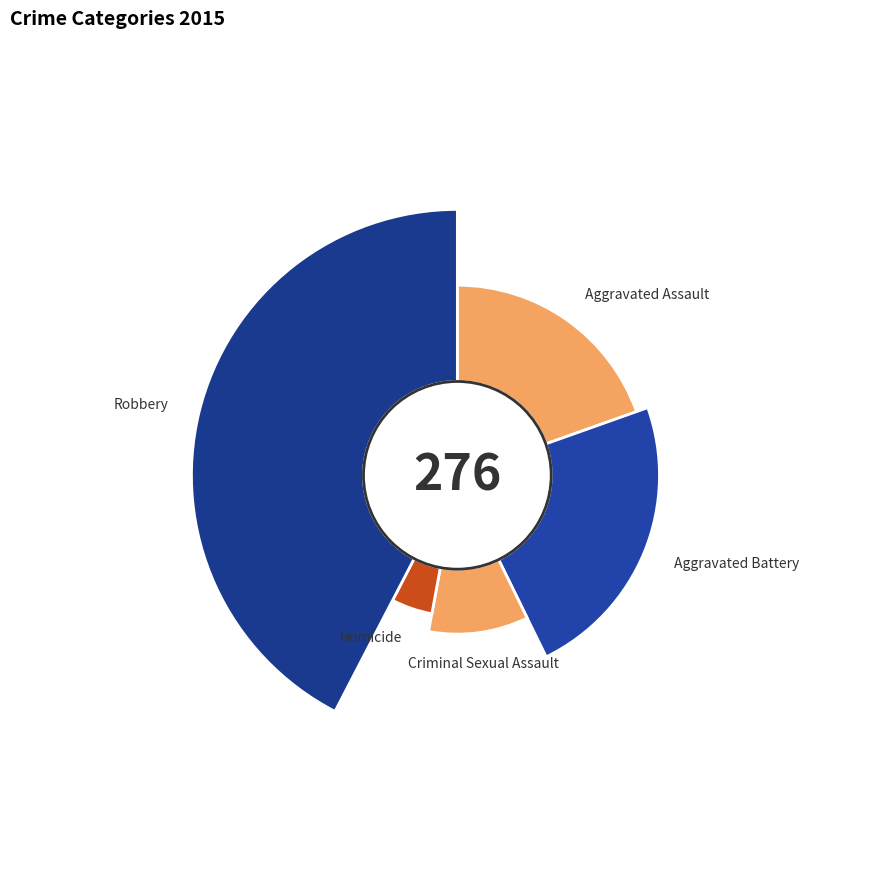

Which has a higher value, Aggravated Battery or Aggravated Assault?

Aggravated Battery